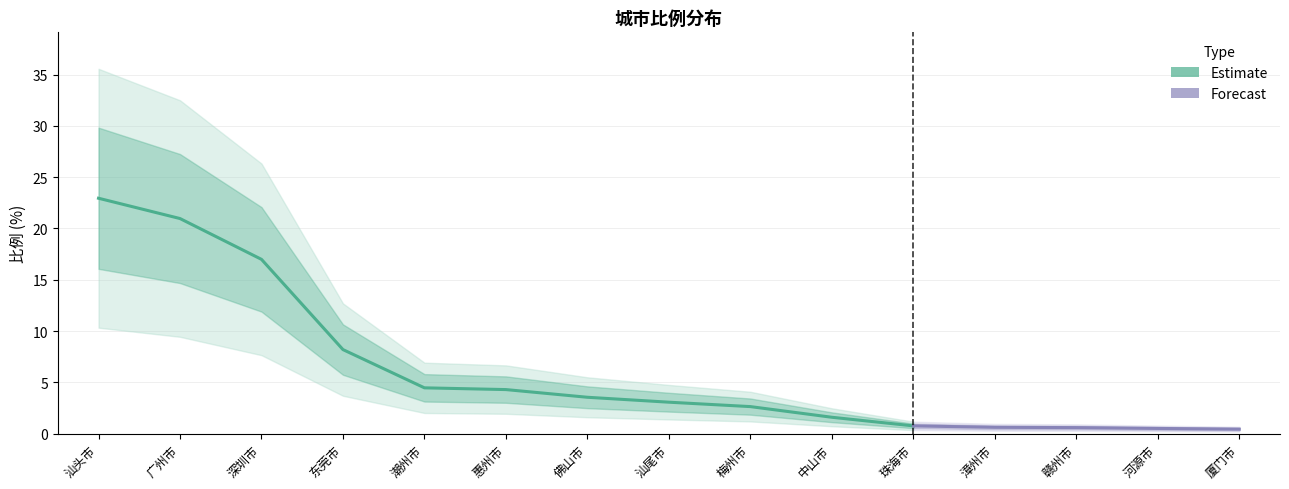

List the labels in order of value, largest first.

汕头市, 广州市, 深圳市, 东莞市, 潮州市, 惠州市, 佛山市, 汕尾市, 梅州市, 中山市, 珠海市, 漳州市, 赣州市, 河源市, 厦门市